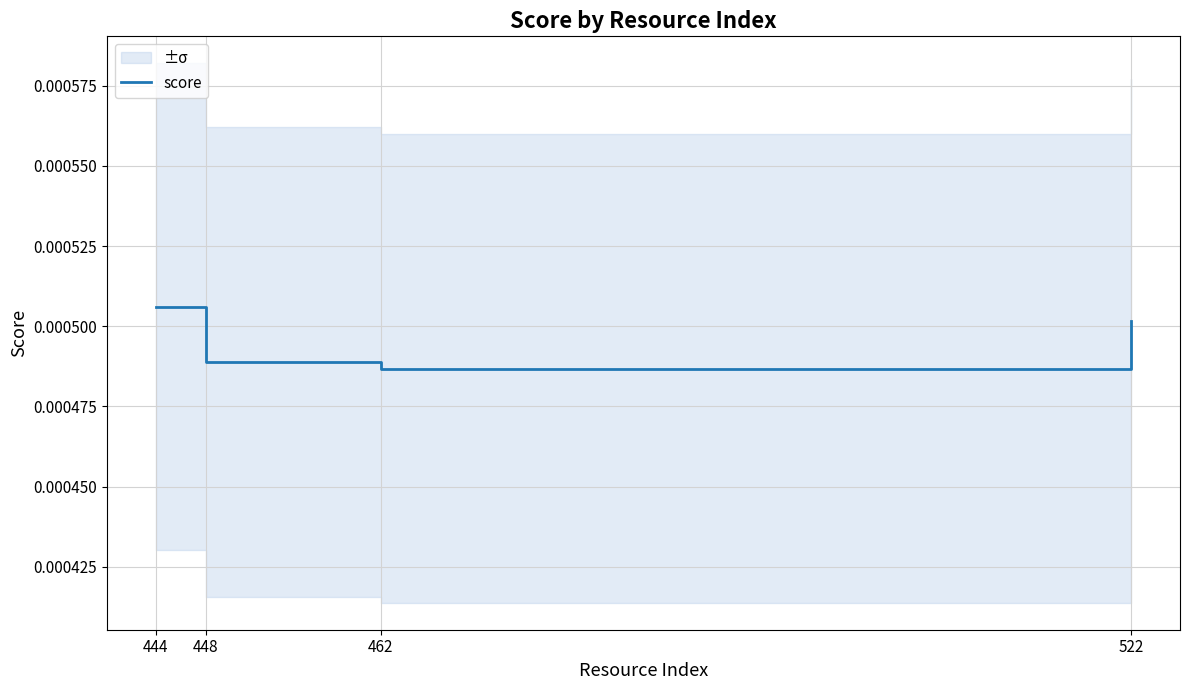

At which category does the data reach its first local valley?

462